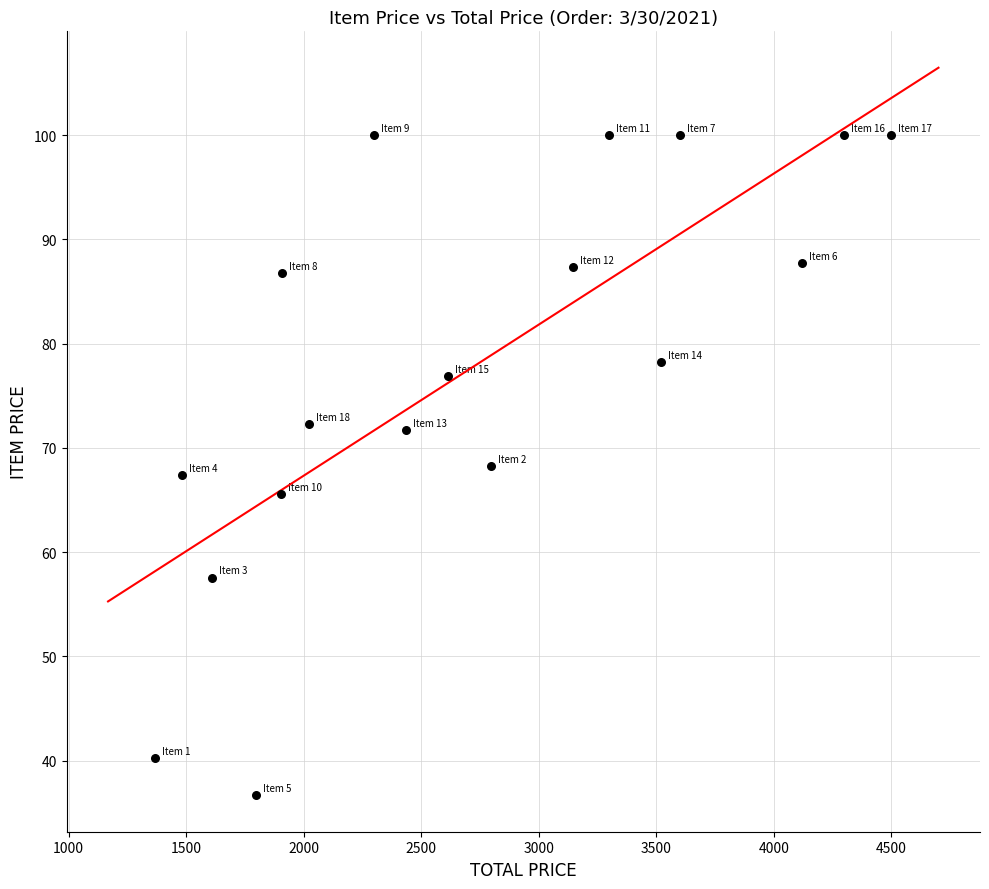

What is the range of Y values (max minus min)?

63.3